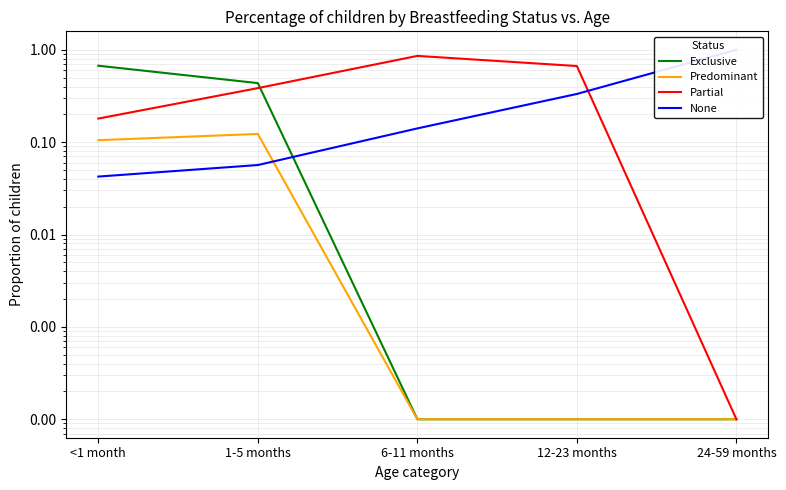

What is the spread (max minus min) of values at <1 month?

0.6